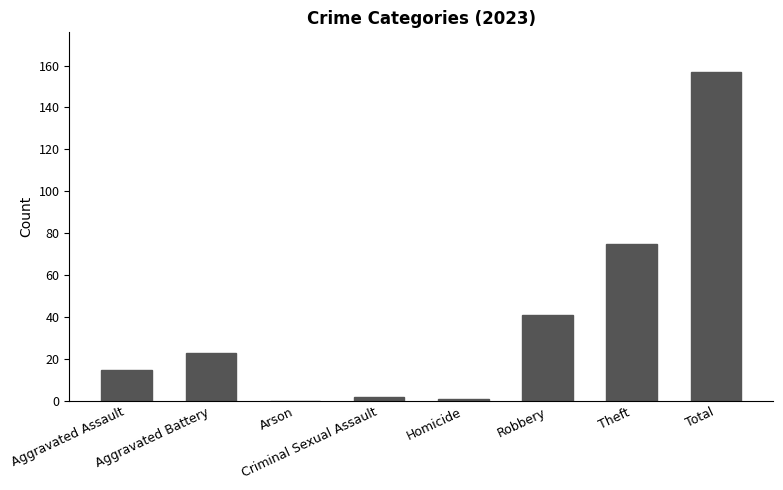

How many data points does each series have?

8